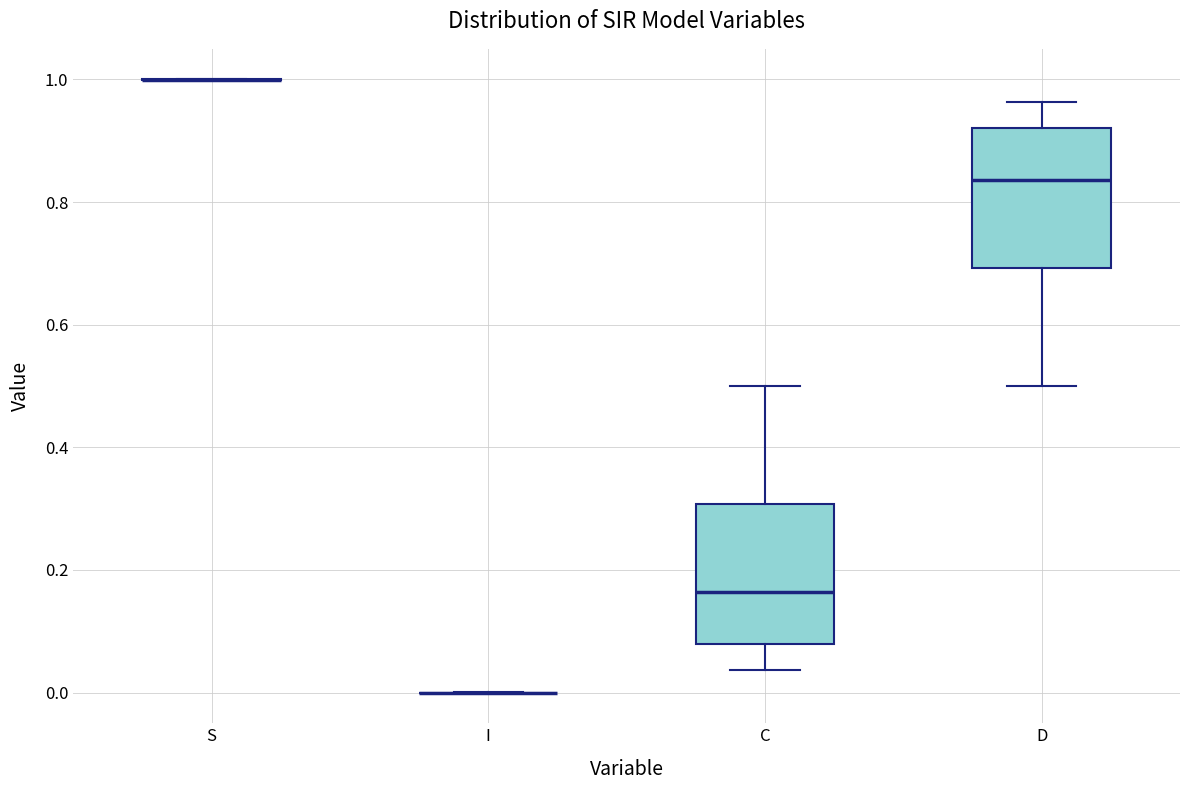

Reading left to right, read every box against the y-axis: the position of its median line, the range the box covers, and the ends of its whiskers. The values are not printed on the chart, so give them approximately, as read against the axis.

S: box collapsed to a line at 1.00, whiskers 1.00 to 1.00
I: box collapsed to a line at 0.00, whiskers 0.00 to 0.00
C: median 0.16, box 0.08 to 0.30, whiskers 0.04 to 0.50
D: median 0.84, box 0.70 to 0.92, whiskers 0.50 to 0.96